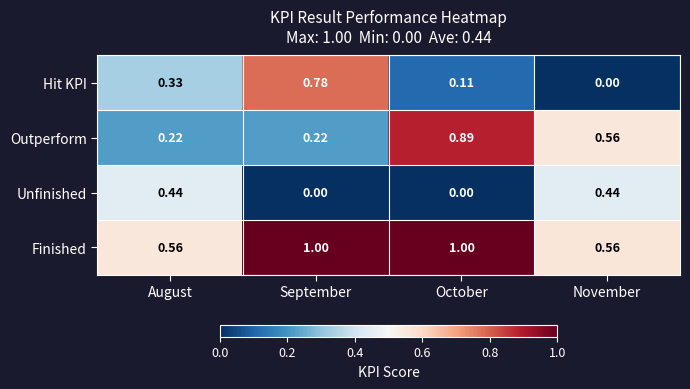

Between September and November, which series saw the biggest shift?

Hit KPI